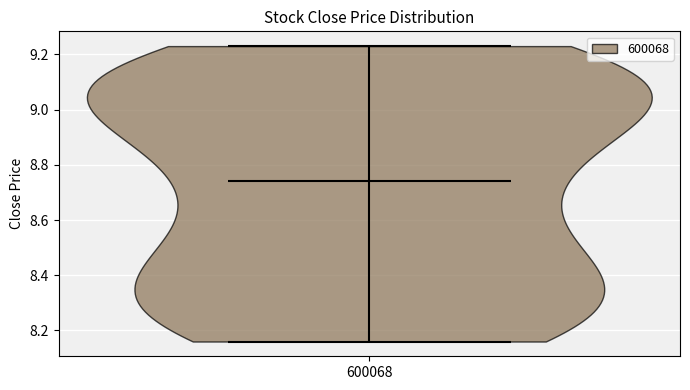

Where does the median line of the violin at x = 600068 sit on the y-axis? The values are not printed on the chart, so give them approximately, as read against the axis.

8.74